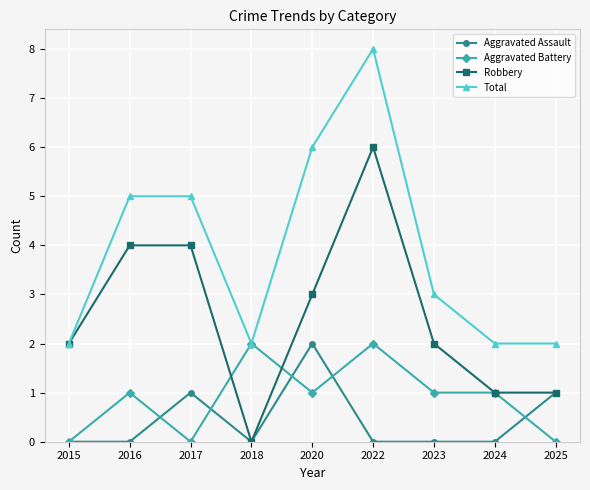

Reading left to right, extract all data points from this chart.

Aggravated Assault: 2015=0	2016=0	2017=1	2018=0	2020=2	2022=0	2023=0	2024=0	2025=1
Aggravated Battery: 2015=0	2016=1	2017=0	2018=2	2020=1	2022=2	2023=1	2024=1	2025=0
Robbery: 2015=2	2016=4	2017=4	2018=0	2020=3	2022=6	2023=2	2024=1	2025=1
Total: 2015=2	2016=5	2017=5	2018=2	2020=6	2022=8	2023=3	2024=2	2025=2